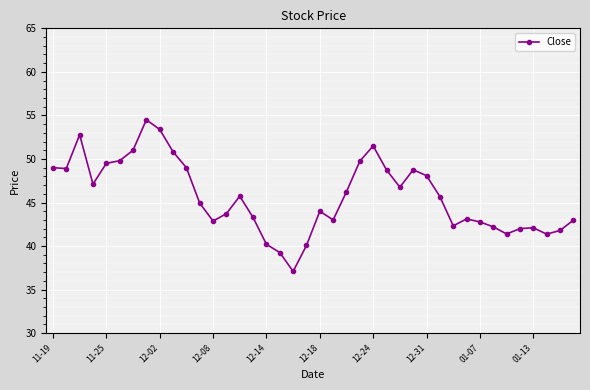

What is the minimum value shown in the chart?

37.1